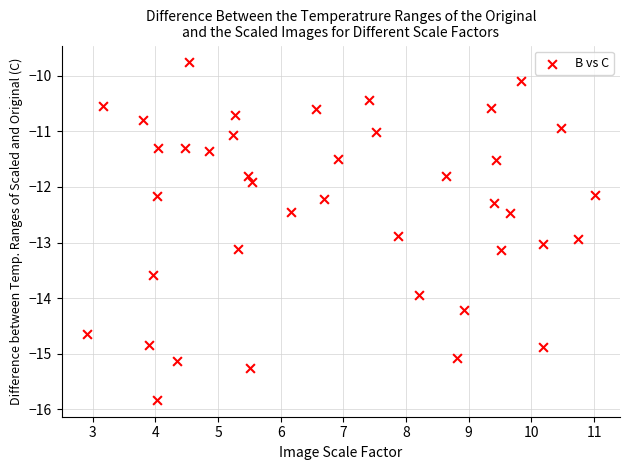

What Y value in the scatter plot is closest to -12?

-11.9